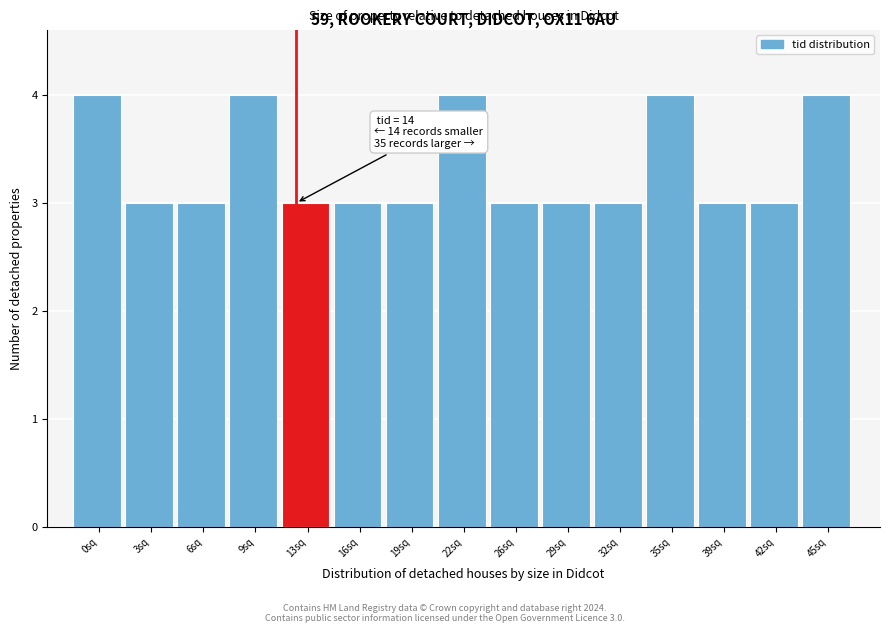

Reading left to right, extract all data points from this chart.

0sq=4	3sq=3	6sq=3	9sq=4	13sq=3	16sq=3	19sq=3	22sq=4	26sq=3	29sq=3	32sq=3	35sq=4	39sq=3	42sq=3	45sq=4